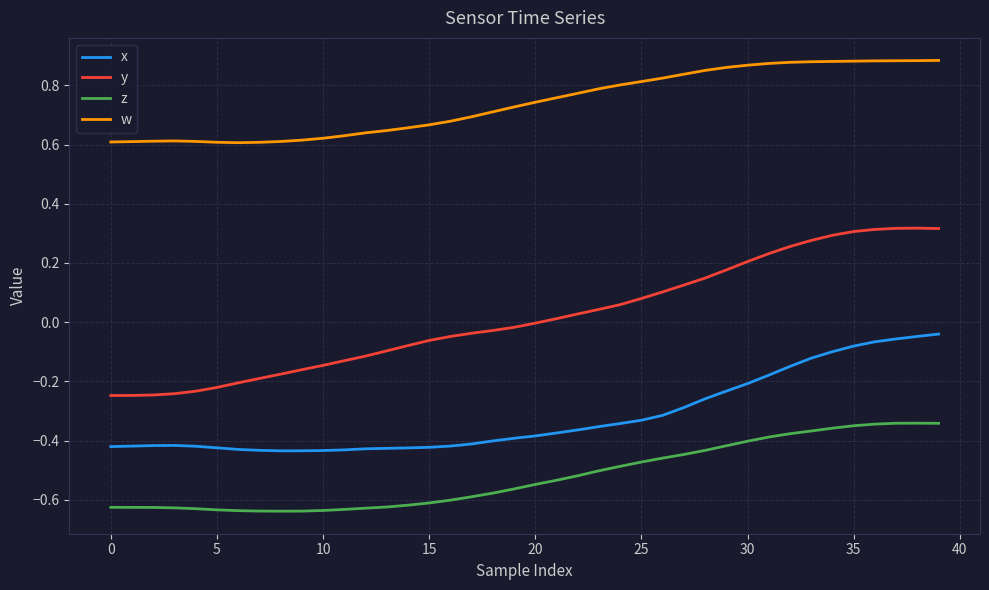

What is the difference between the maximum and minimum values in the x series?

0.4